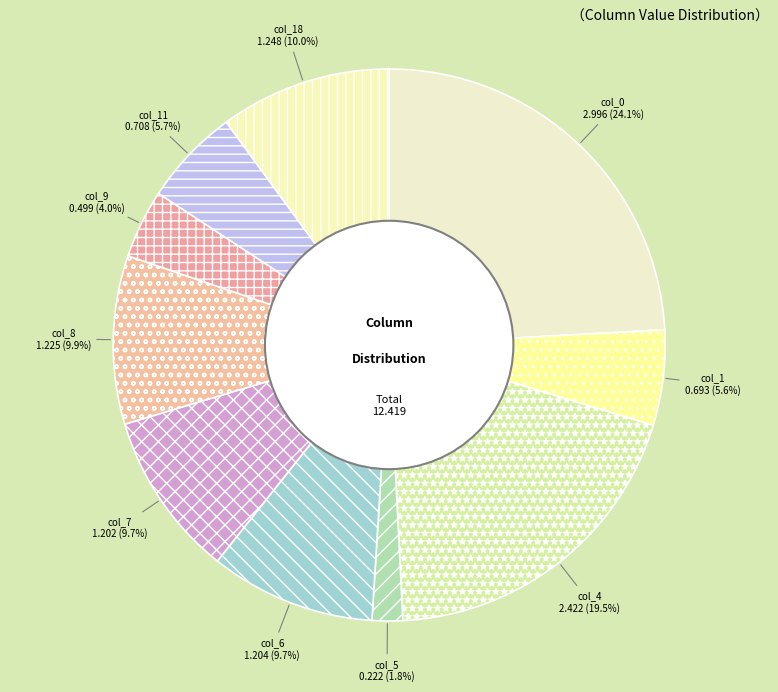

How many segments does this pie chart have?

10